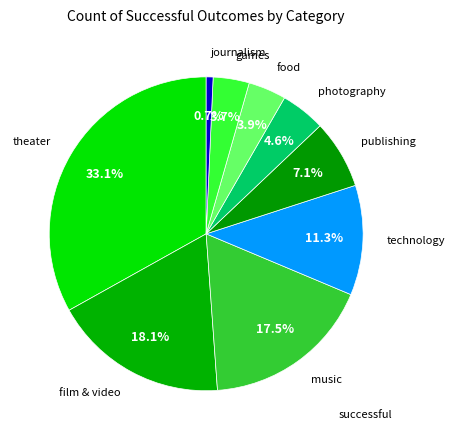

How many slices are in this pie chart?

9